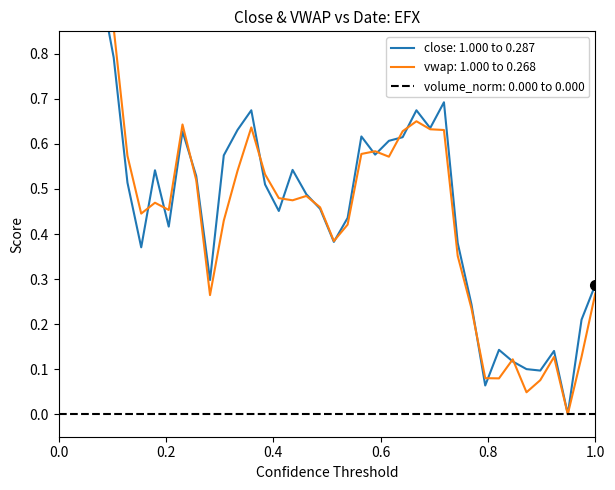

Is it true that close equals 0.9 at 3/29/2018?

False